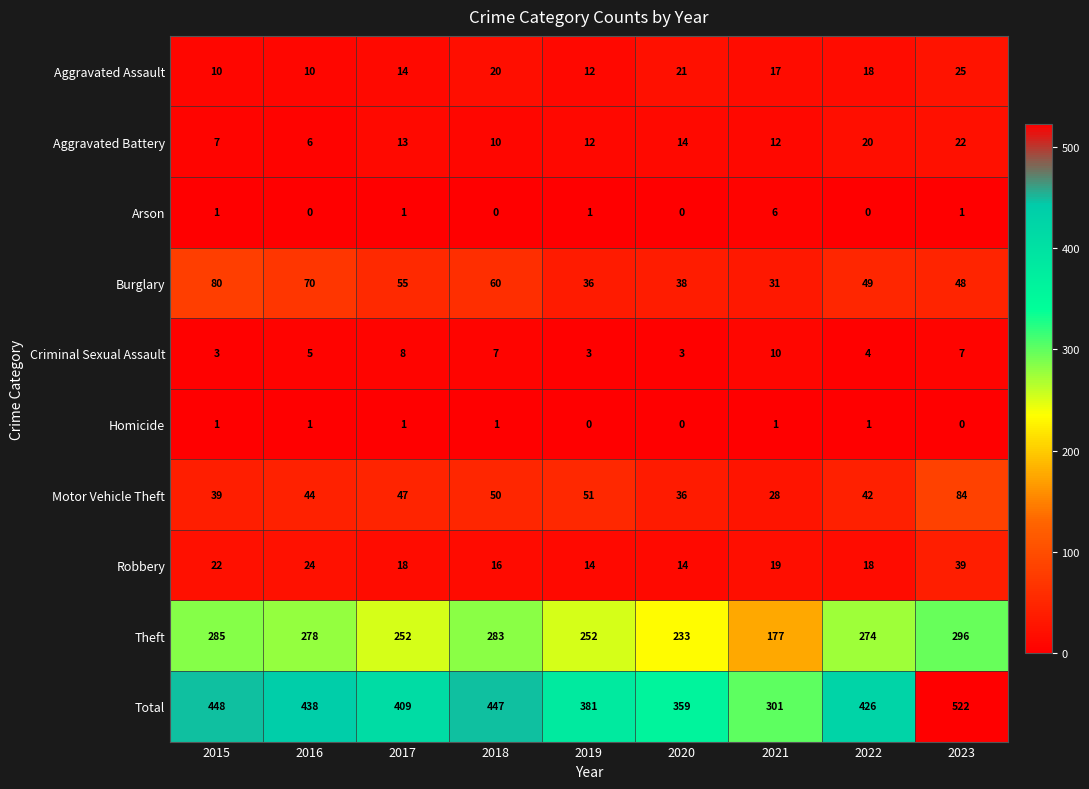

What is the approximate value of Robbery at 2020?

14